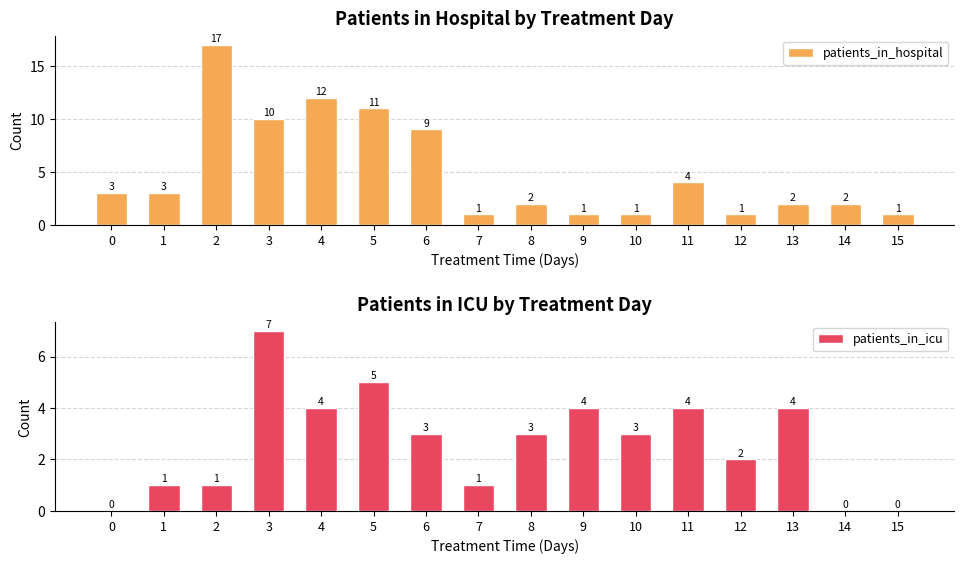

Count the number of data series in this chart.

2